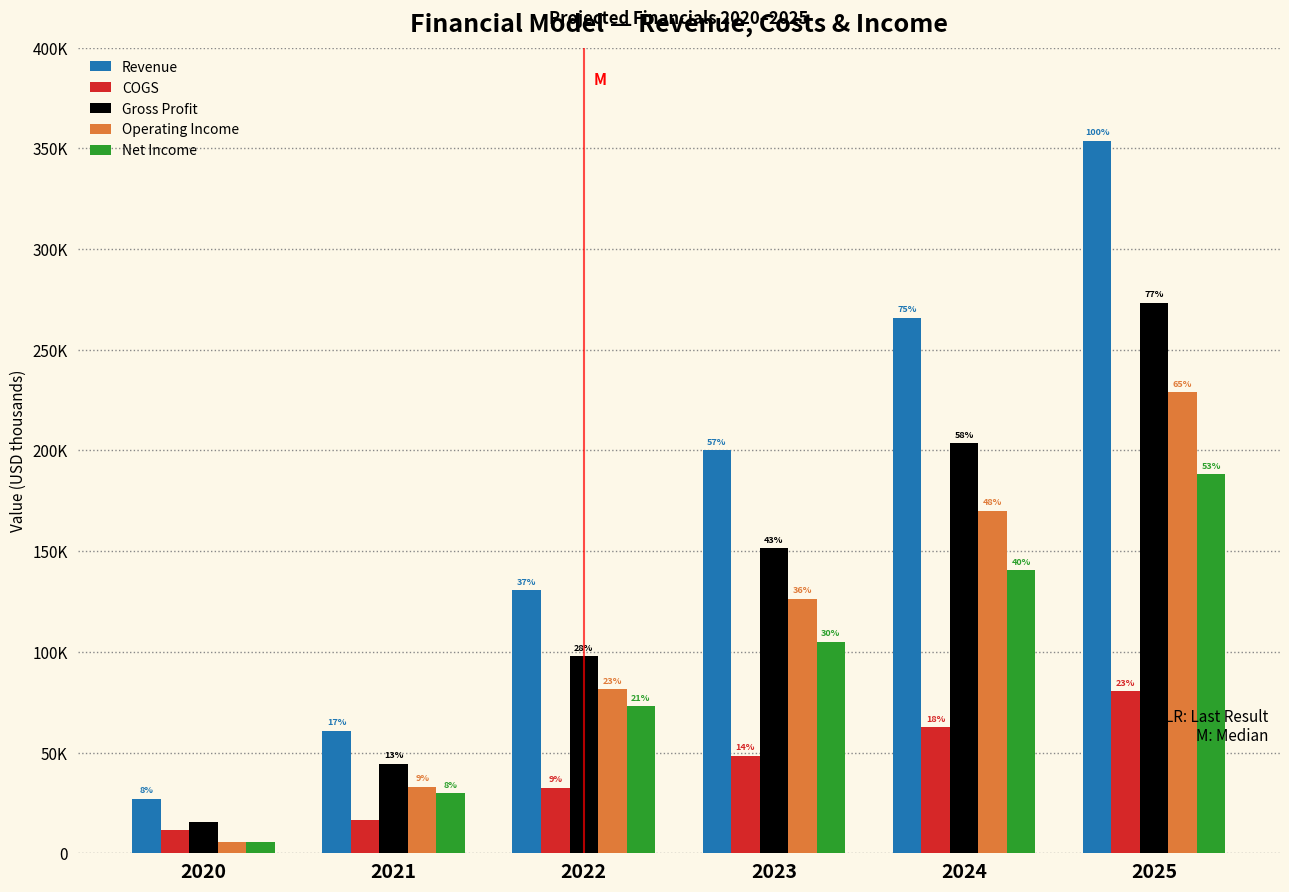

What is the value of the Net Income bar at the 6th from the left?

188245